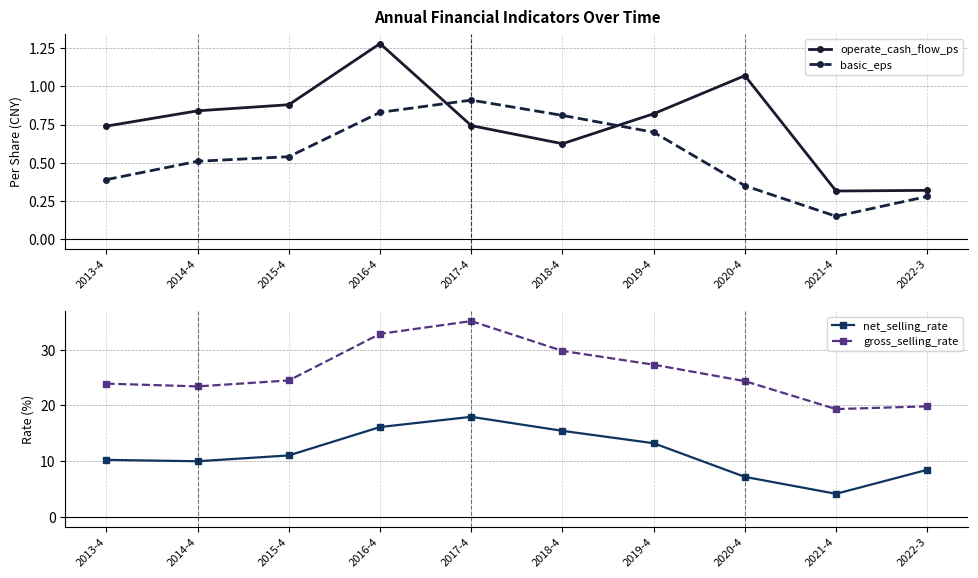

What is the difference between the basic_eps values at 2018-4 and 2019-4?

0.1